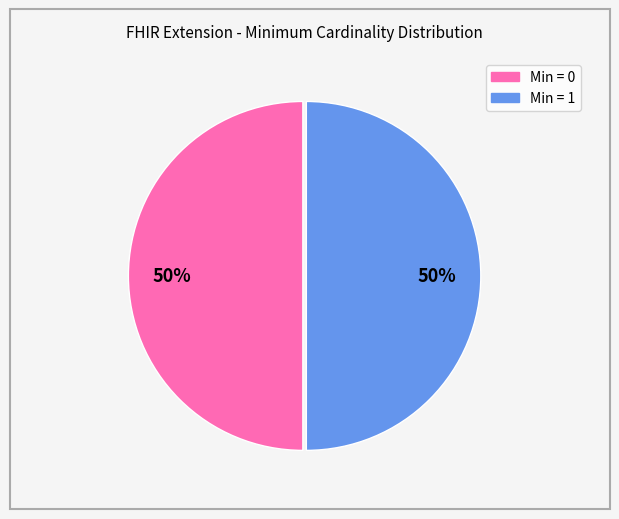

To the nearest percent, what is the average slice percentage?

50%